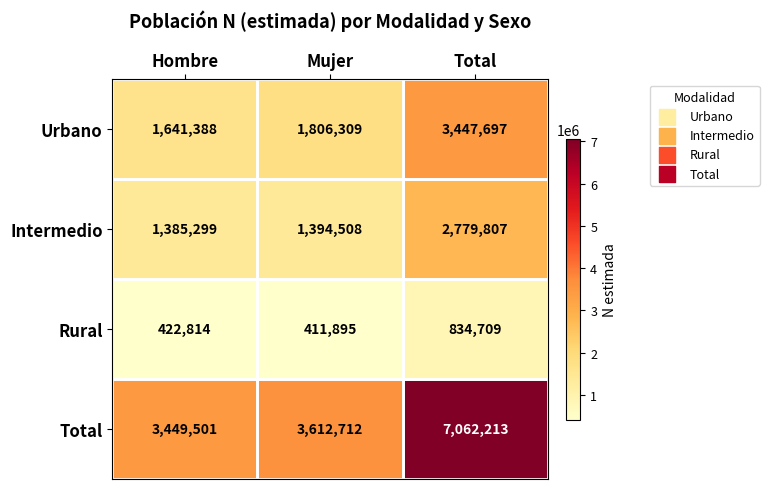

What is the sum of all Total values?

14124426